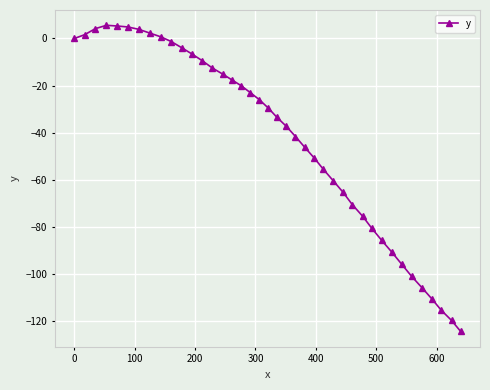

What is the smallest value displayed?

-124.6